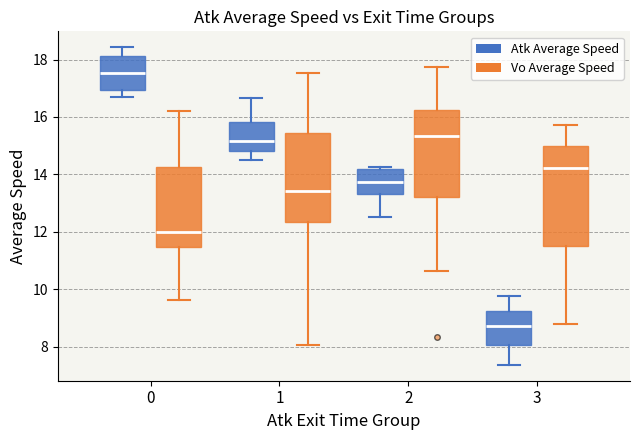

Reading left to right, transcribe this box plot: for each box, give where its median line is, the range the box spans, and where its two whiskers end, as read against the y-axis. The values are not printed on the chart, so give them approximately, as read against the axis.

0 (Atk Average Speed): median 17.6, box 17.0 to 18.2, whiskers 16.6 to 18.4
0 (Vo Average Speed): median 12.0, box 11.4 to 14.2, whiskers 9.6 to 16.2
1 (Atk Average Speed): median 15.2, box 14.8 to 15.8, whiskers 14.6 to 16.6
1 (Vo Average Speed): median 13.4, box 12.4 to 15.4, whiskers 8.0 to 17.6
2 (Atk Average Speed): median 13.8, box 13.4 to 14.2, whiskers 12.6 to 14.2 (just above the box's upper edge)
2 (Vo Average Speed): median 15.4, box 13.2 to 16.2, whiskers 10.6 to 17.8
3 (Atk Average Speed): median 8.8, box 8.0 to 9.2, whiskers 7.4 to 9.8
3 (Vo Average Speed): median 14.2, box 11.6 to 15.0, whiskers 8.8 to 15.8